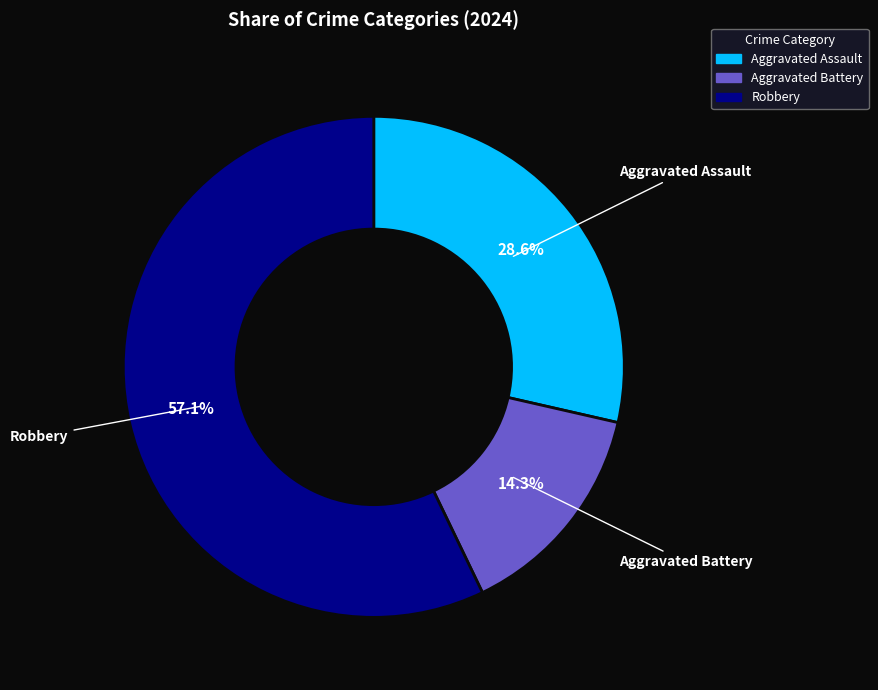

To the nearest percent, what is the combined percentage of Aggravated Assault and Robbery?

86%